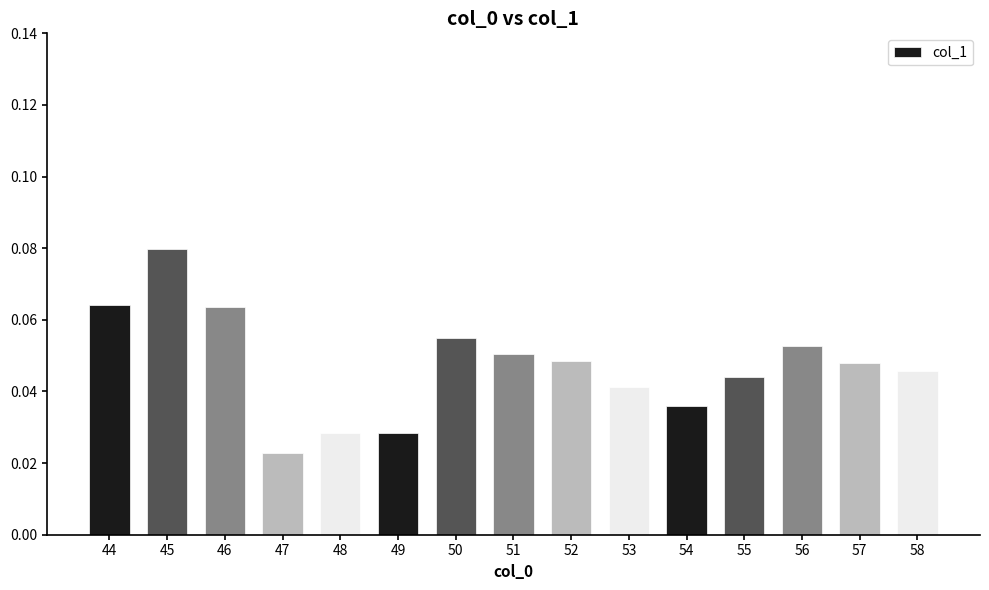

Is it true that the value at 50 is 0.0?

False